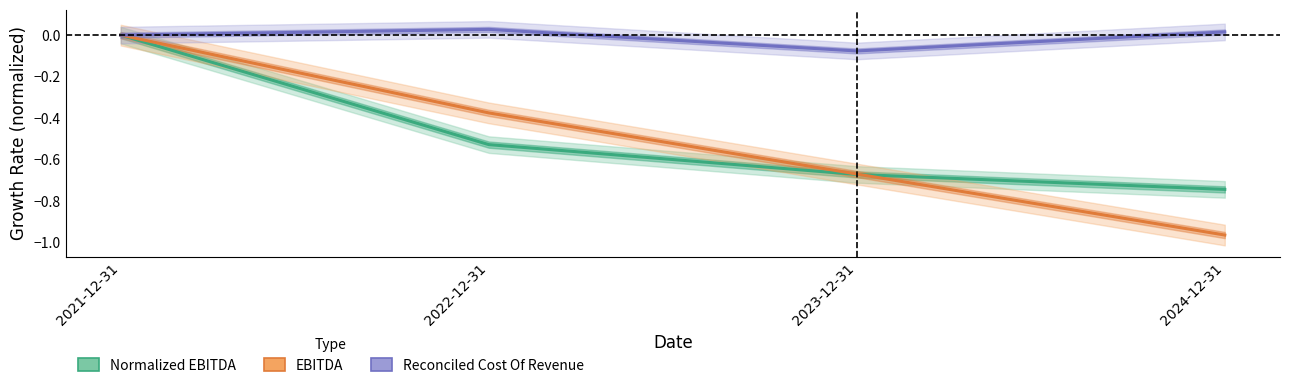

At which category is the sum across all series the highest?

2021-12-31